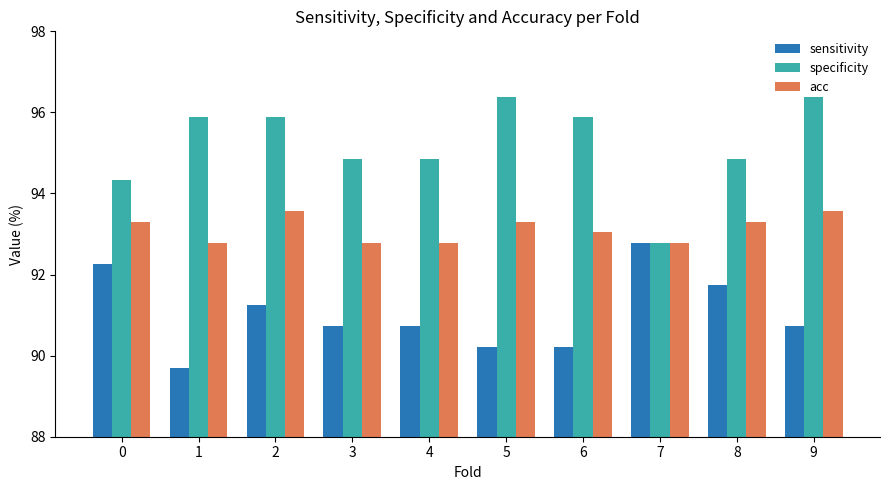

How many bars are there in each group?

3